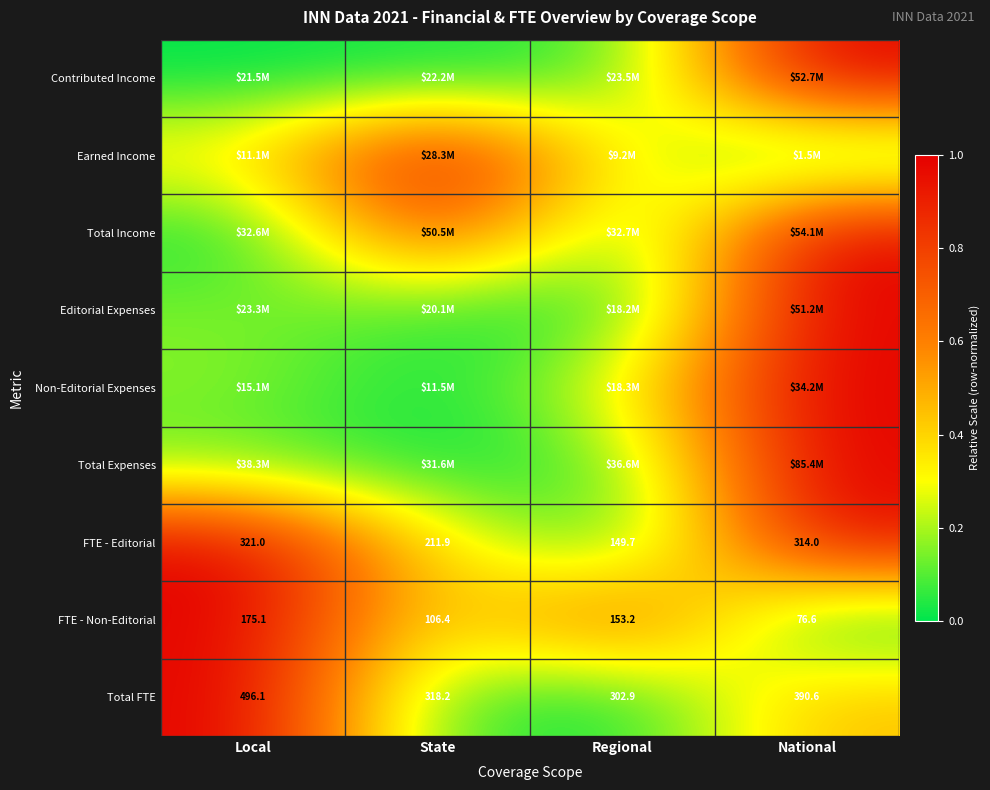

Which label corresponds to the largest value in the chart?

National